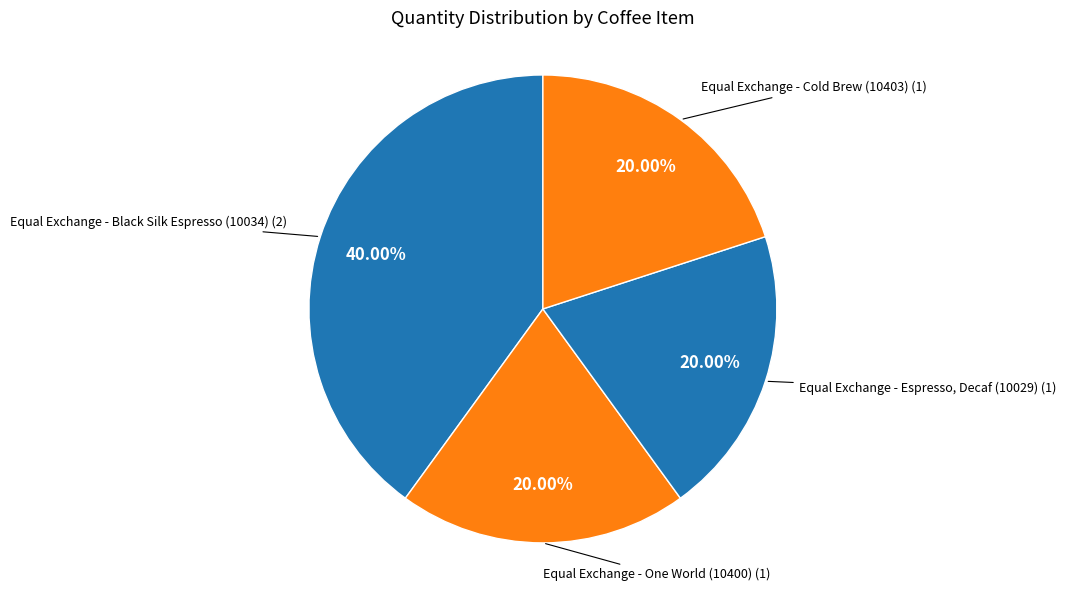

How many segments does this pie chart have?

4